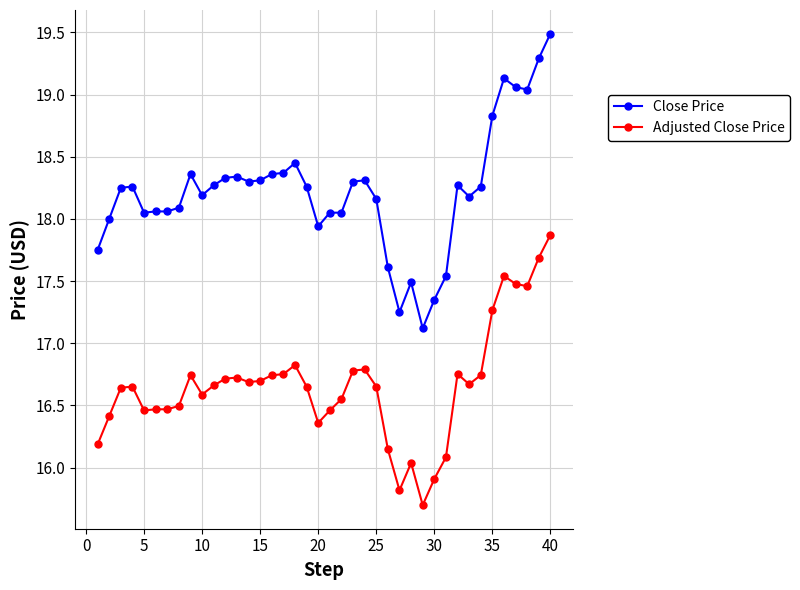

What is the lowest value of the Adjusted Close Price series?

15.7